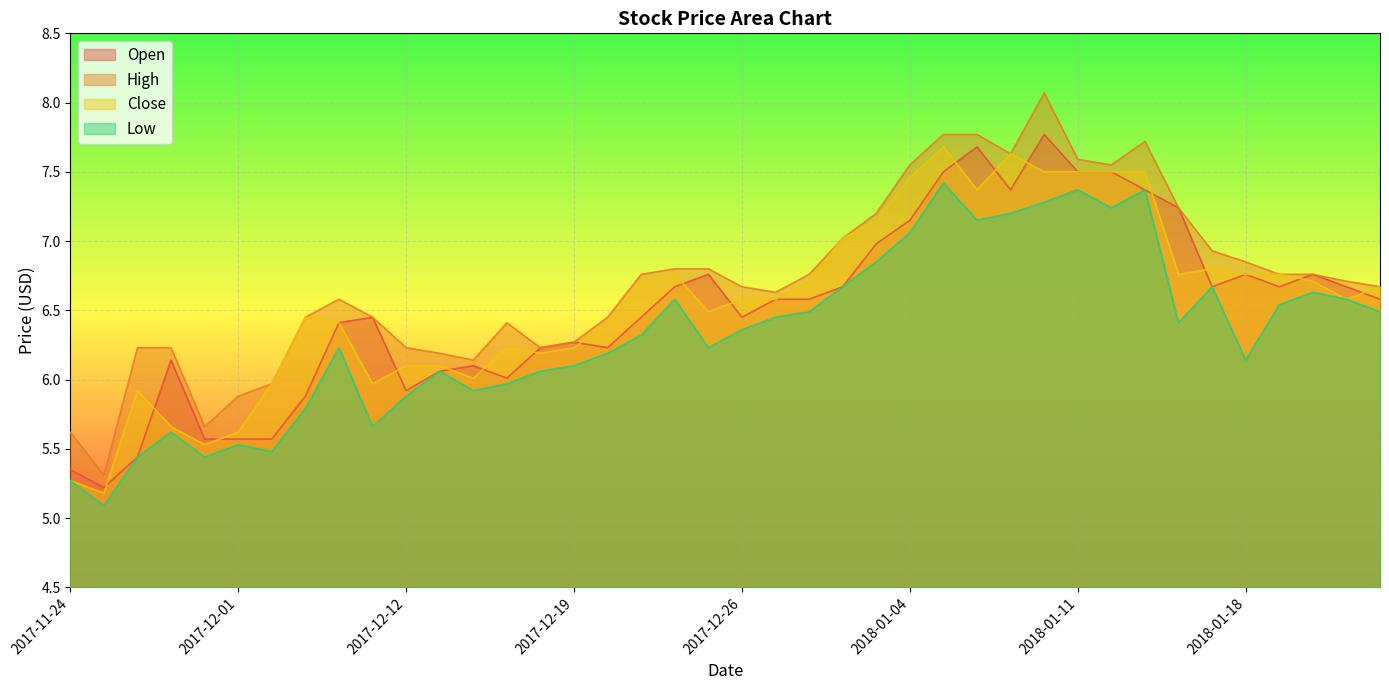

True or false: Open has more than 0 interior local peaks.

True